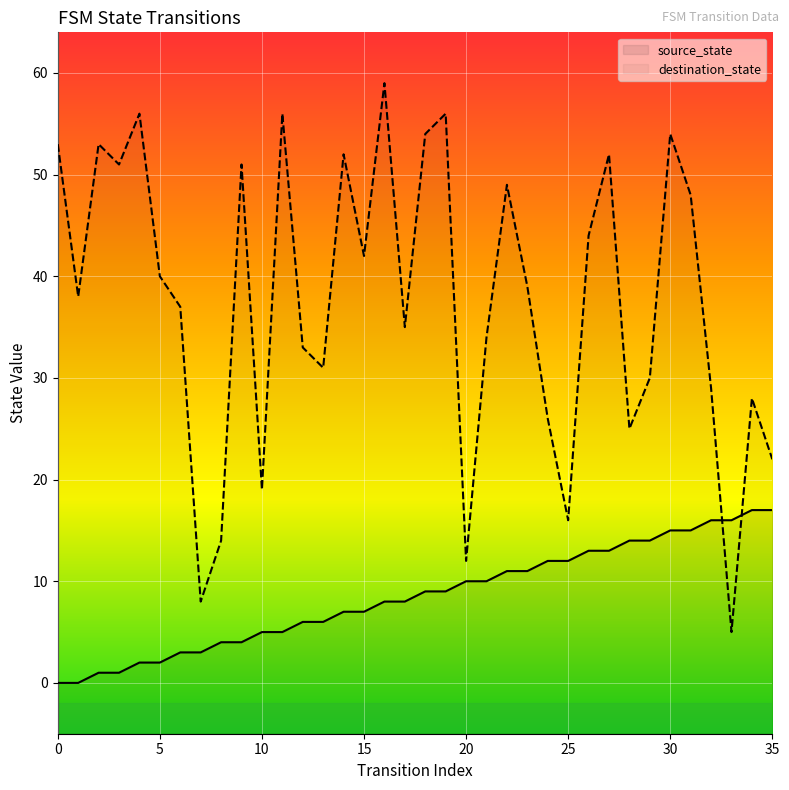

After their last crossing, which series has the higher values: destination_state or source_state?

destination_state